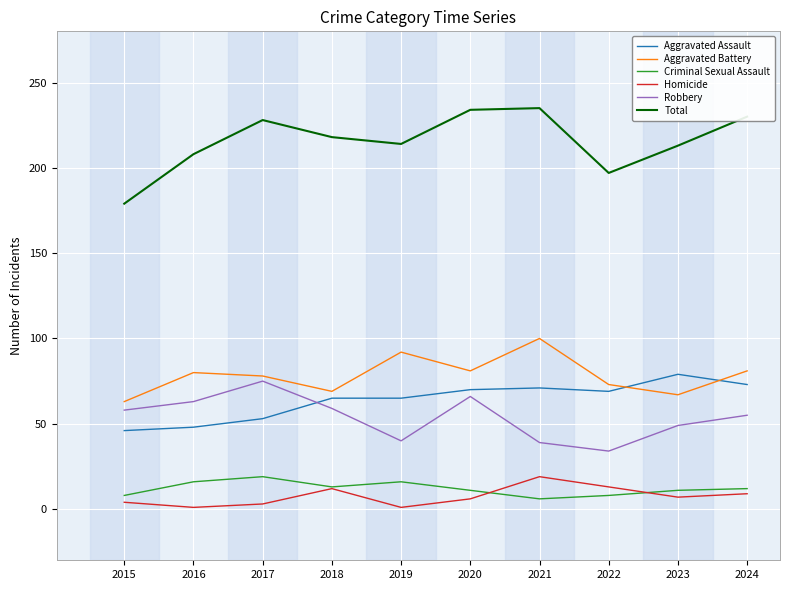

True or false: Robbery and Total intersect in this chart.

False